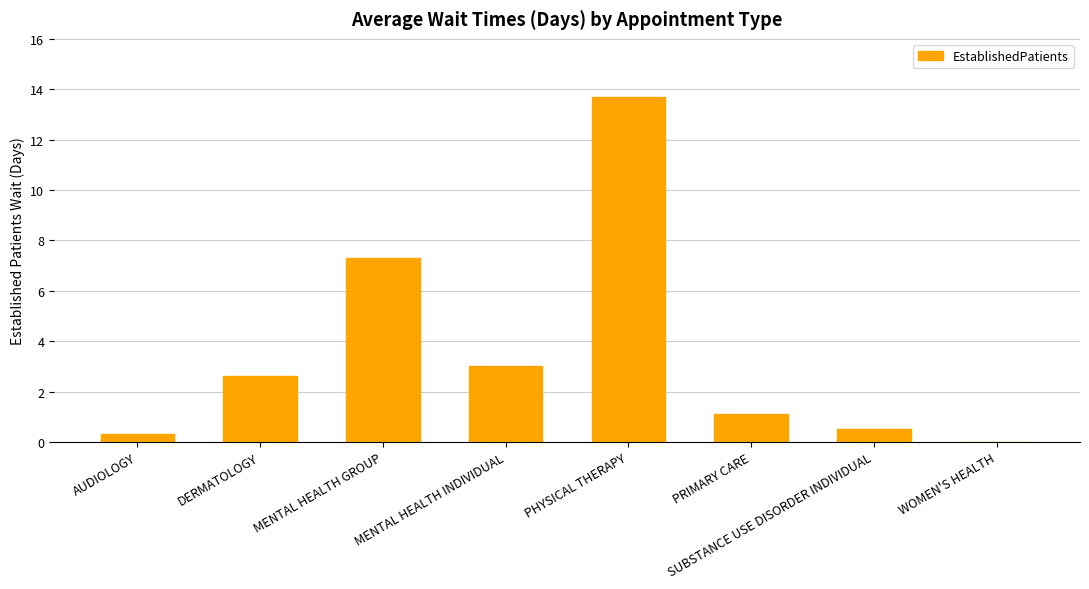

Reading left to right, list all the values displayed in this chart.

0.3	2.6	7.3	3.0	13.7	1.1	0.5	0.0